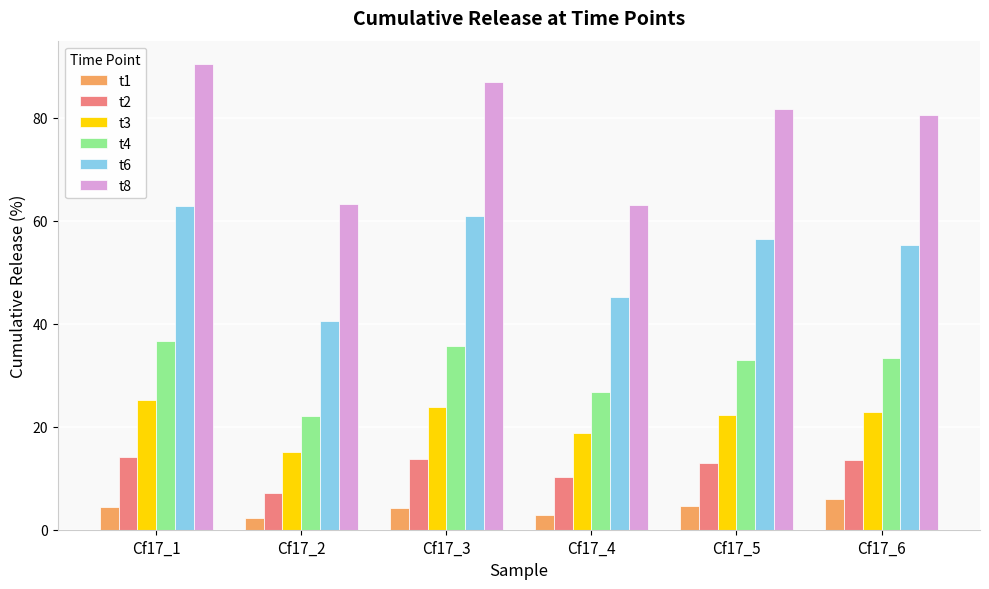

How many bars are there in total?

36